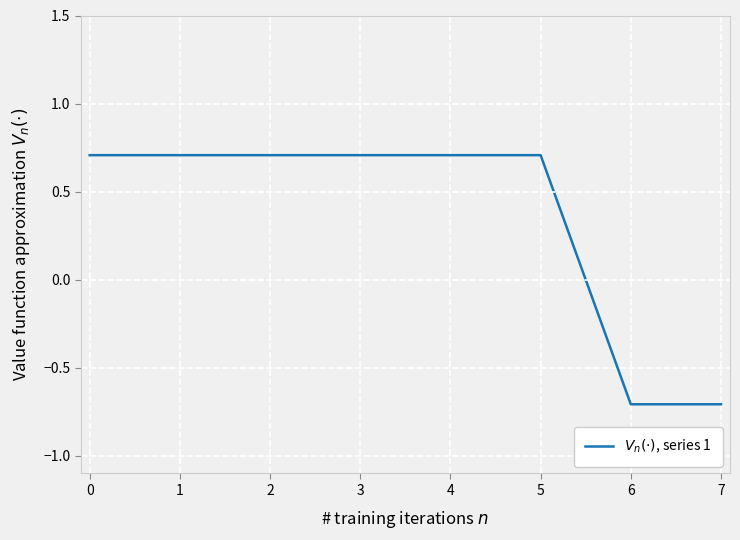

What is the change in value from 1 to 6?

-1.4